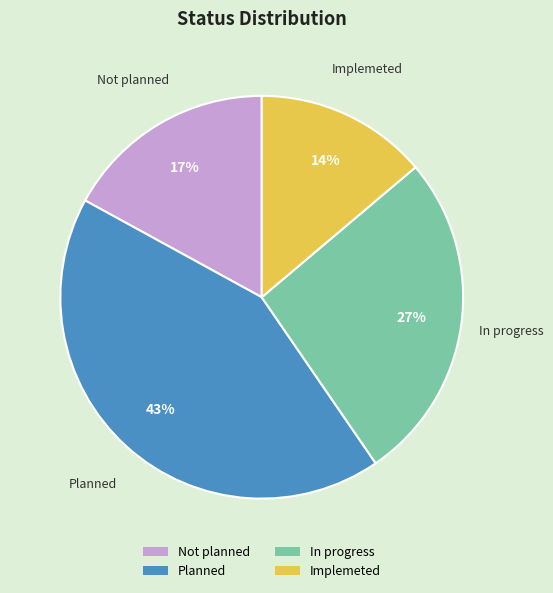

Is the sum of In progress and Not planned greater than half?

No